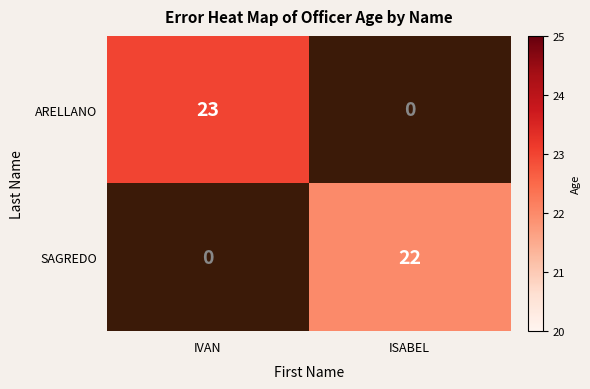

What is the smallest value displayed?

22.0